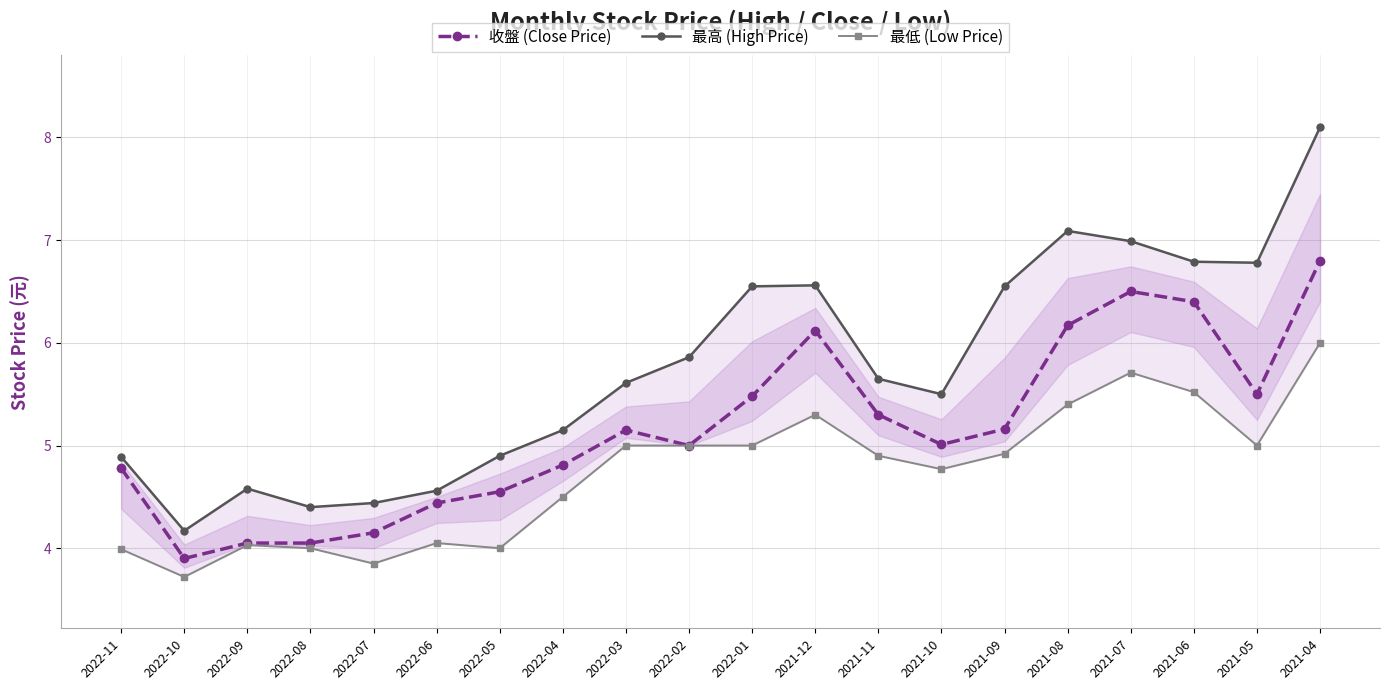

True or false: 最低 (Low Price) and 收盤 (Close Price) cross at least once.

False